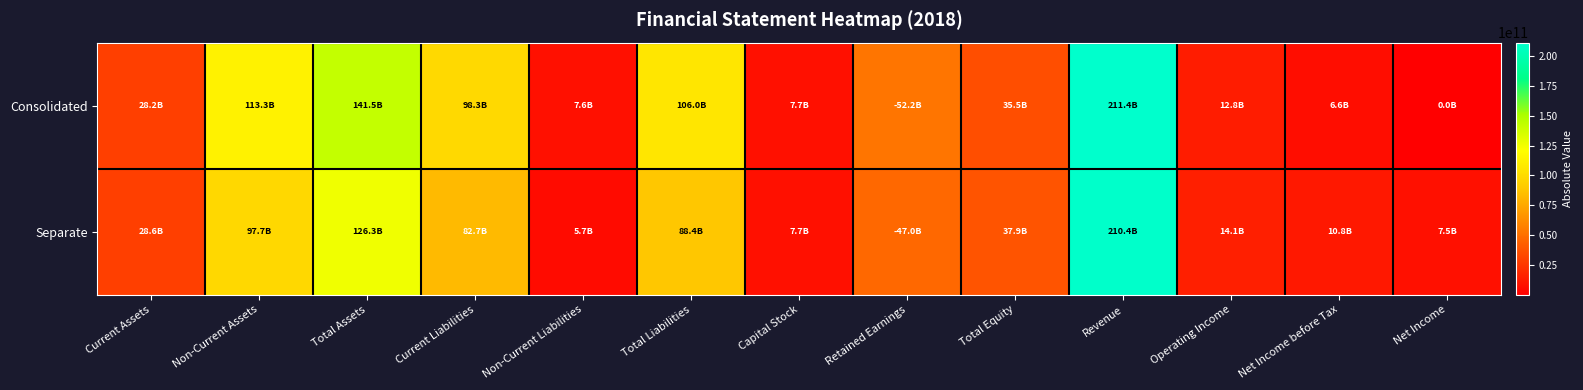

What is the spread (max minus min) of values at Net Income?

7455657441